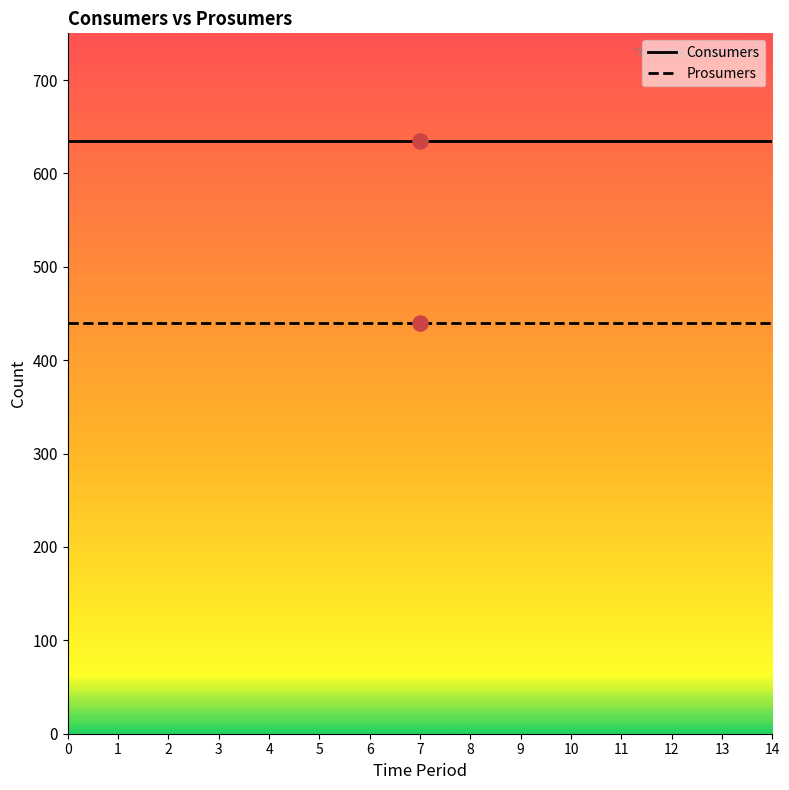

What is the total value across all series at 11?

1075